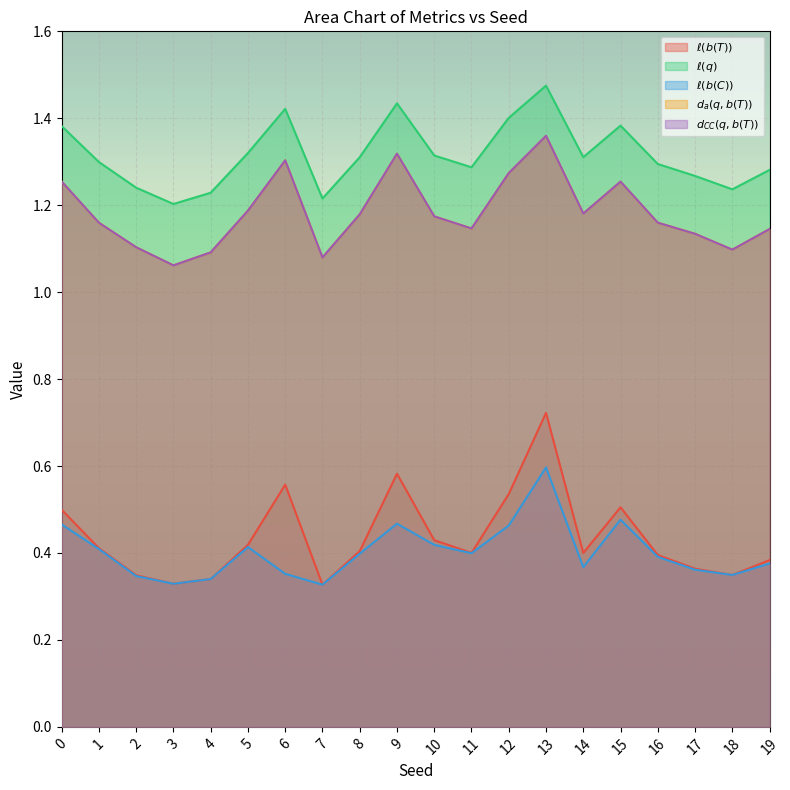

Rank the series at 5 from lowest to highest value.

$\ell(b(C))$, $\ell(b(T))$, $d_a(q,b(T))$, $d_{CC}(q,b(T))$, $\ell(q)$